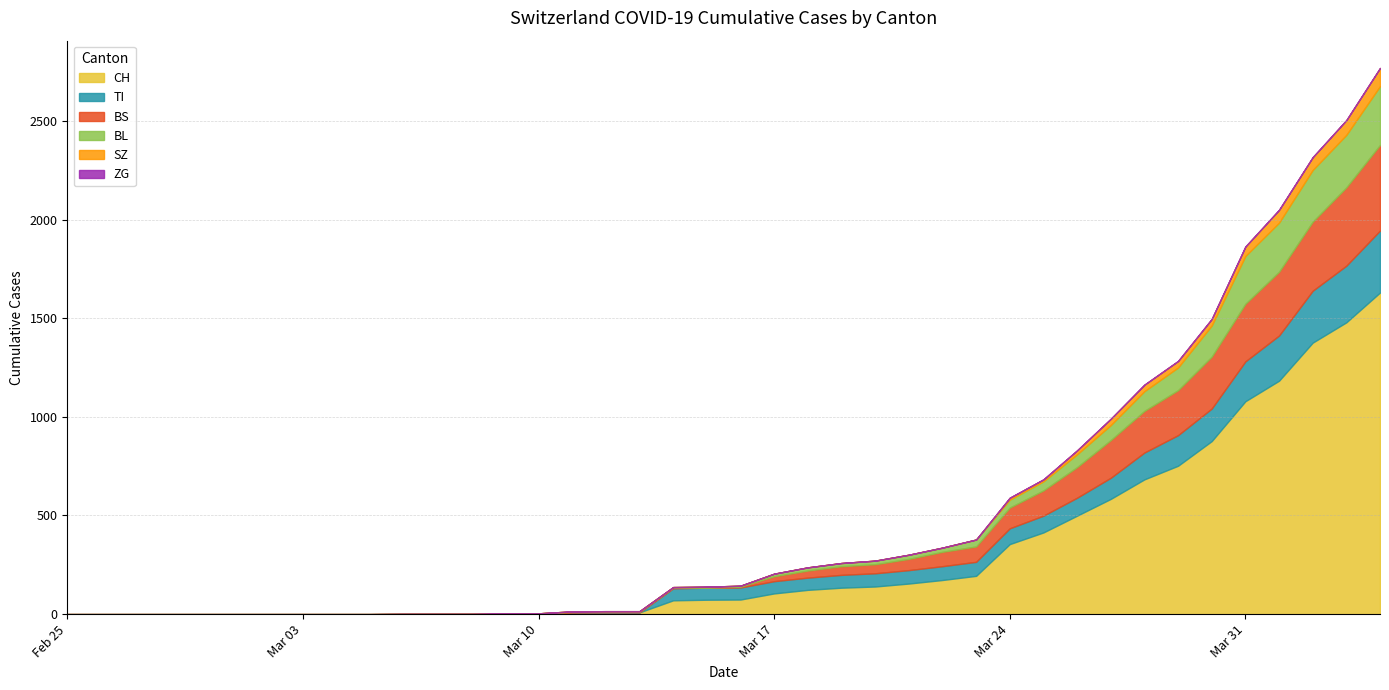

Does the chart have visible grid lines?

Yes